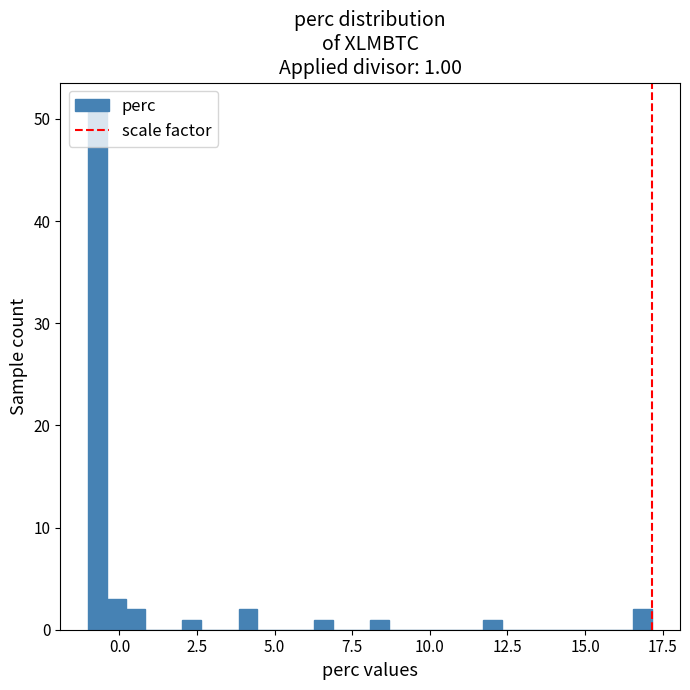

Around what value on the x-axis is the tallest bar? Give the approximate position of its centre, as read against the axis.

-0.5